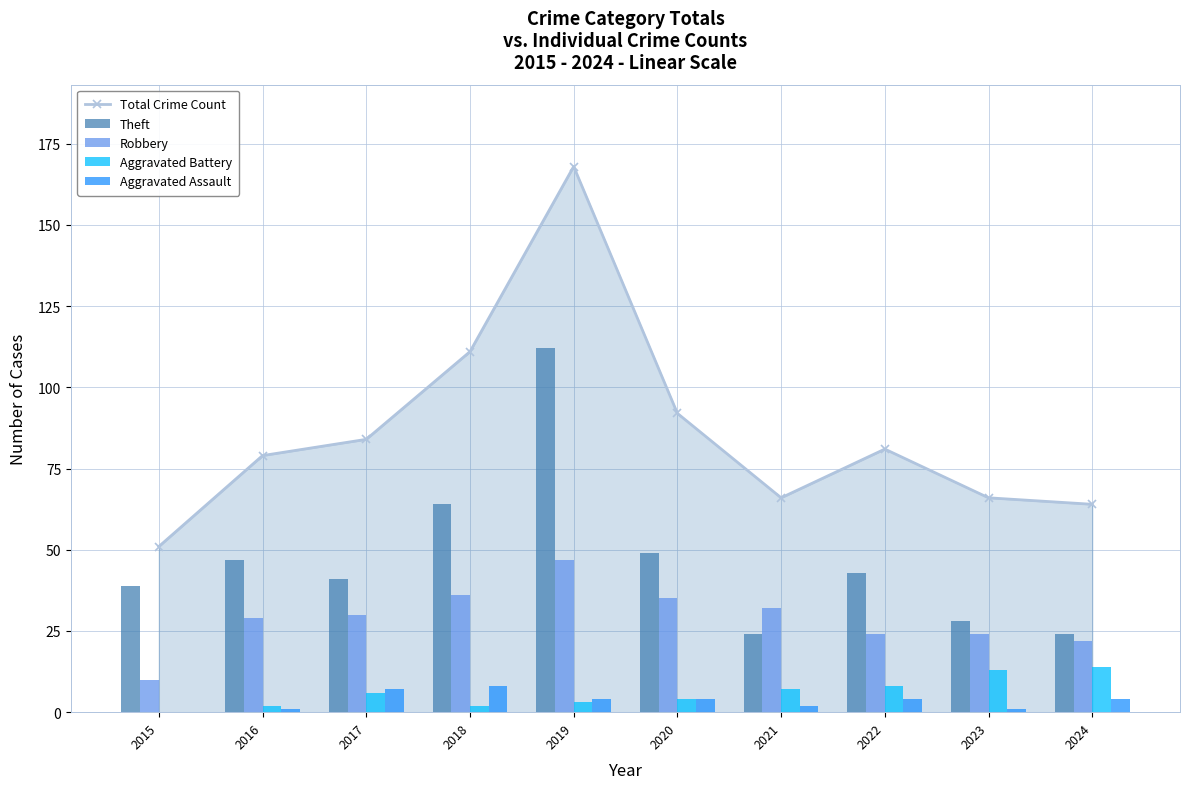

What is the value of the Total Crime Count point at the 8th from the left?

81